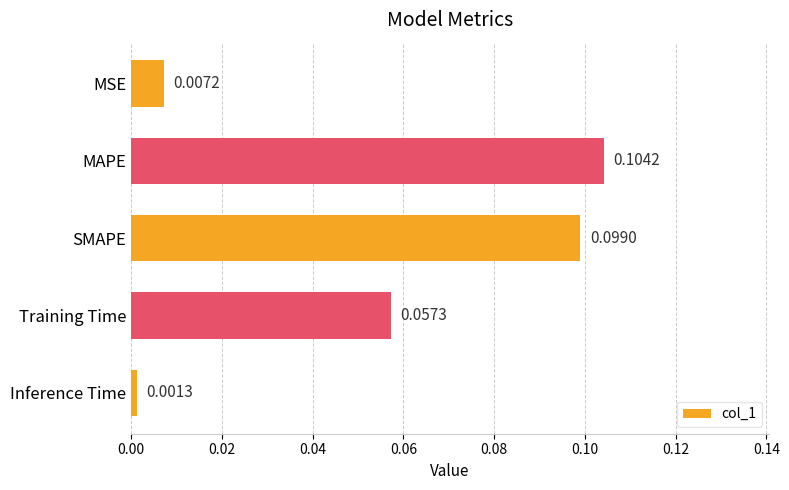

Which category has the highest value across all series?

MAPE